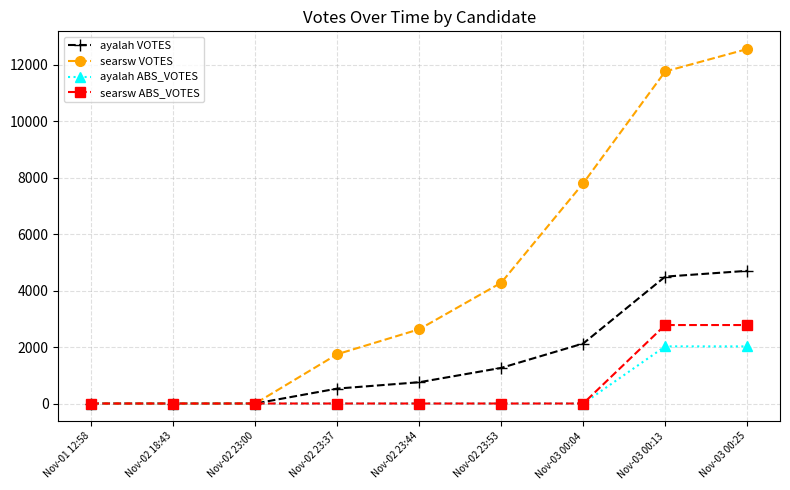

Does the chart have visible grid lines?

Yes